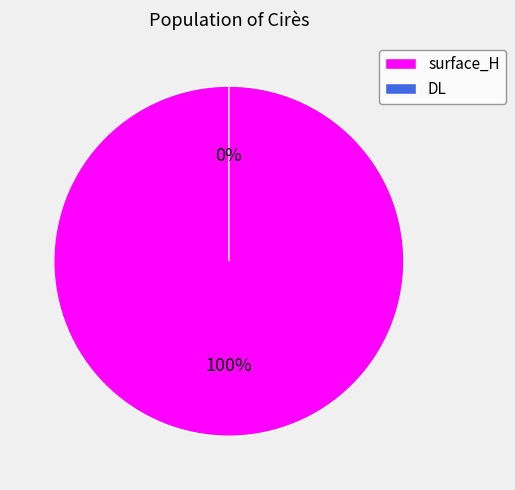

Count the number of slices in the pie.

2